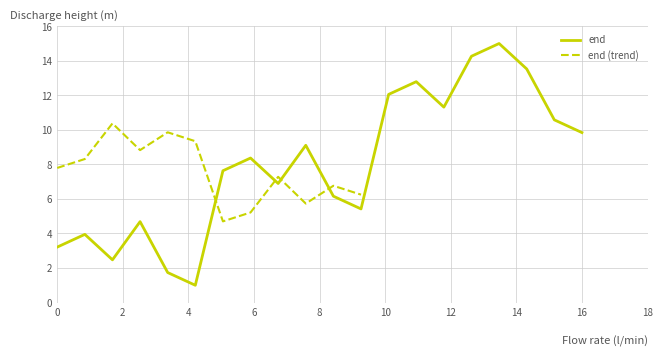

Is this an area chart (filled region under the line)?

No